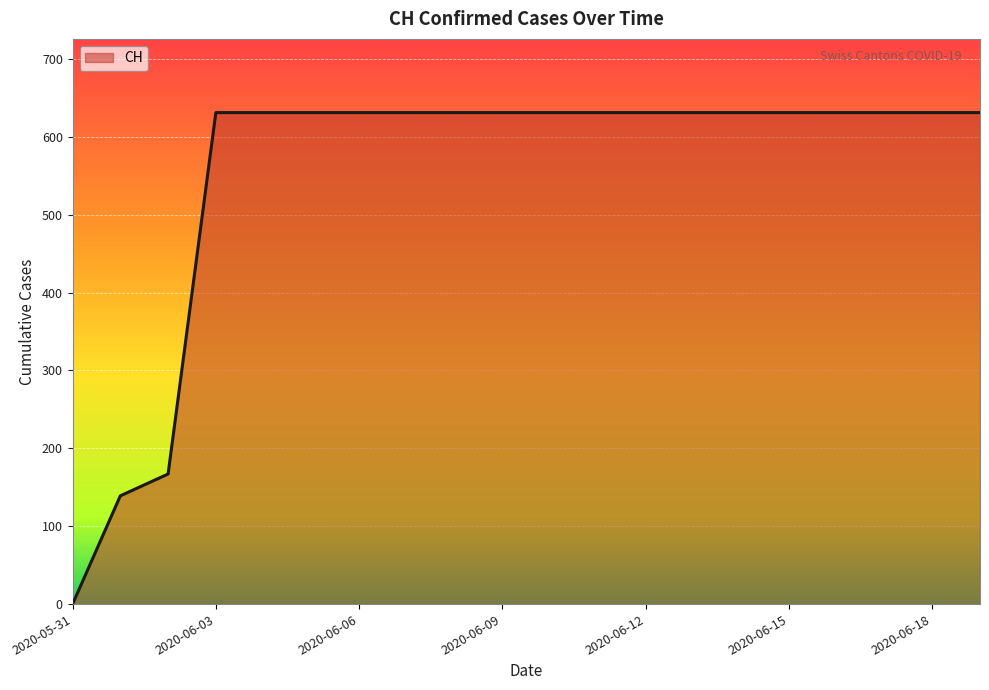

What is the greatest value displayed?

631